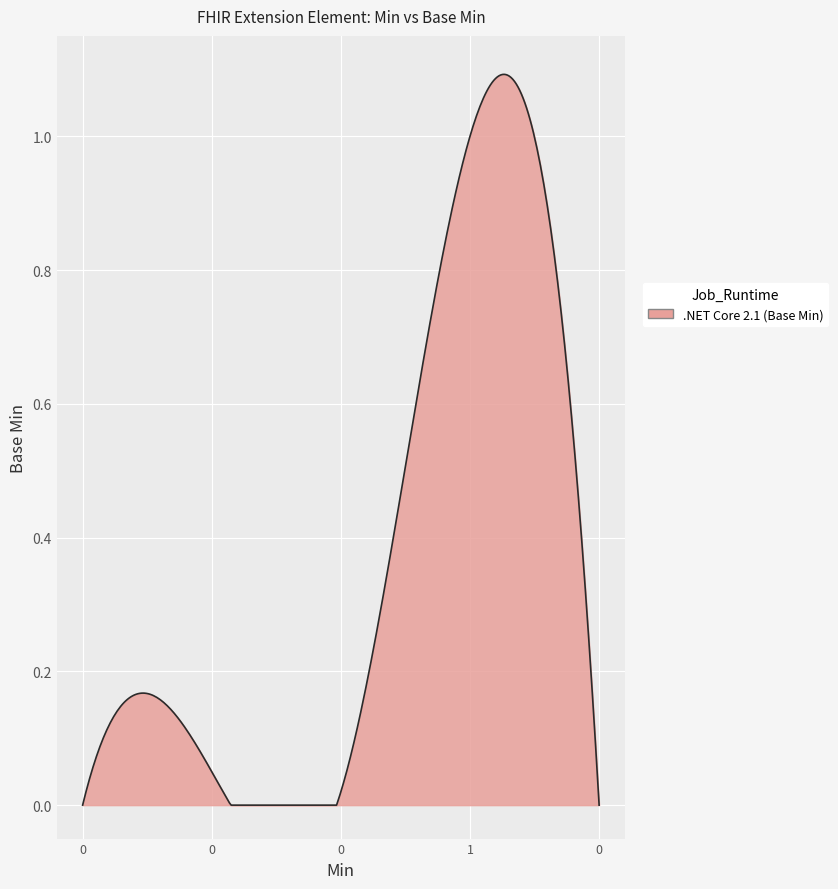

Is this an area chart (filled region under the line)?

Yes